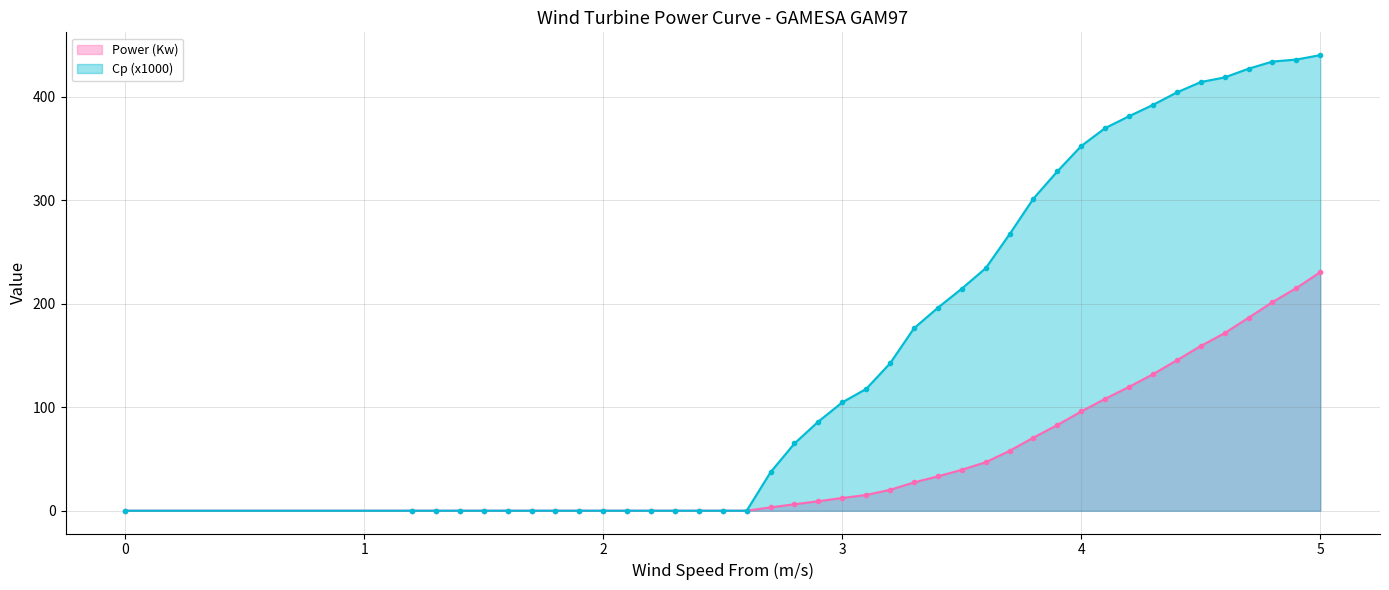

Does the chart have visible grid lines?

Yes